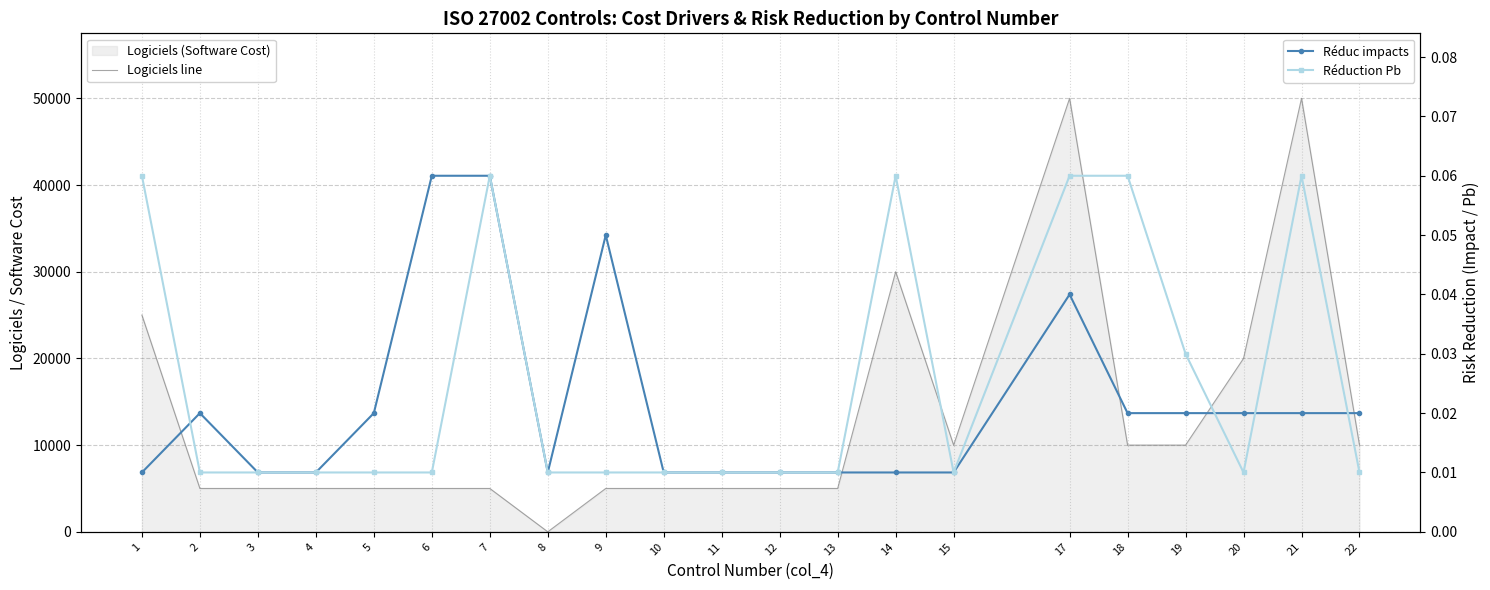

What is the maximum value for Réduc impacts?

0.1